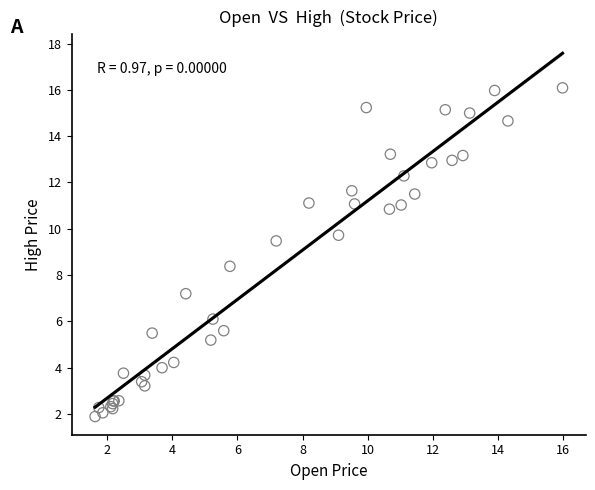

What Y value in the scatter plot is closest to 8?

8.4